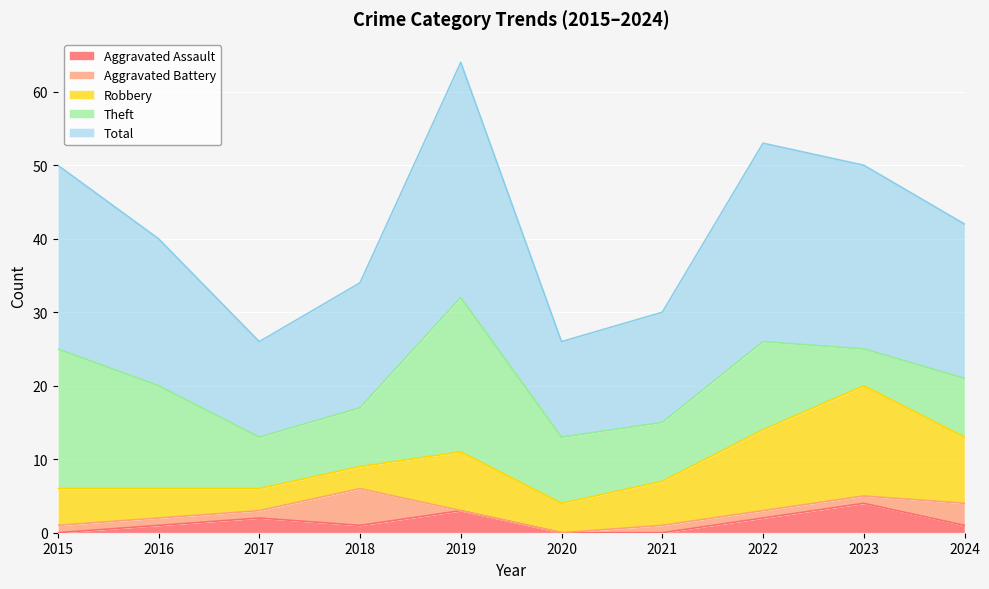

Which category has the highest value across all series?

2019